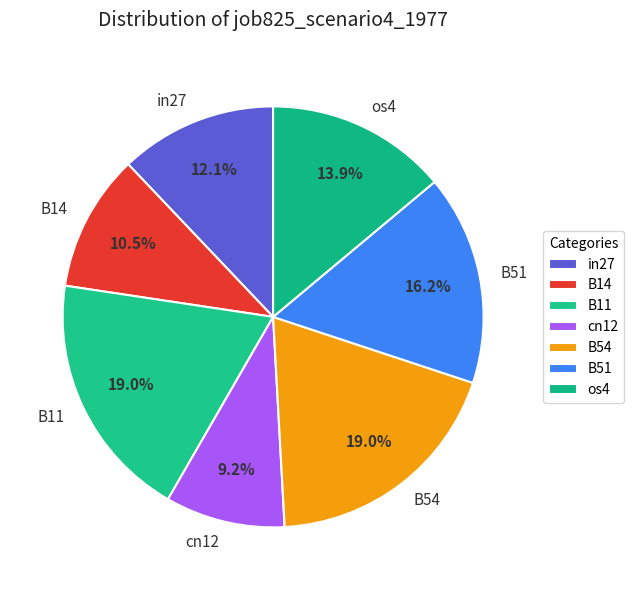

Between os4 and B14, which is larger?

os4